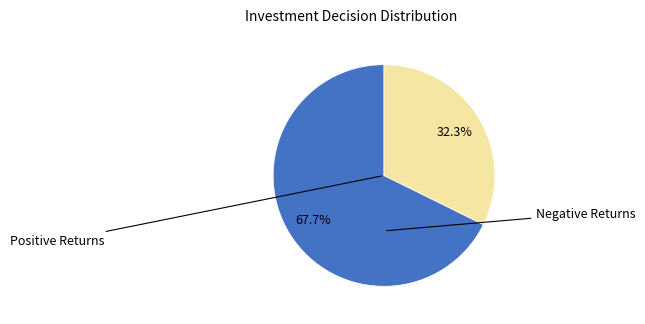

What is the smallest slice in the pie chart?

Negative Returns